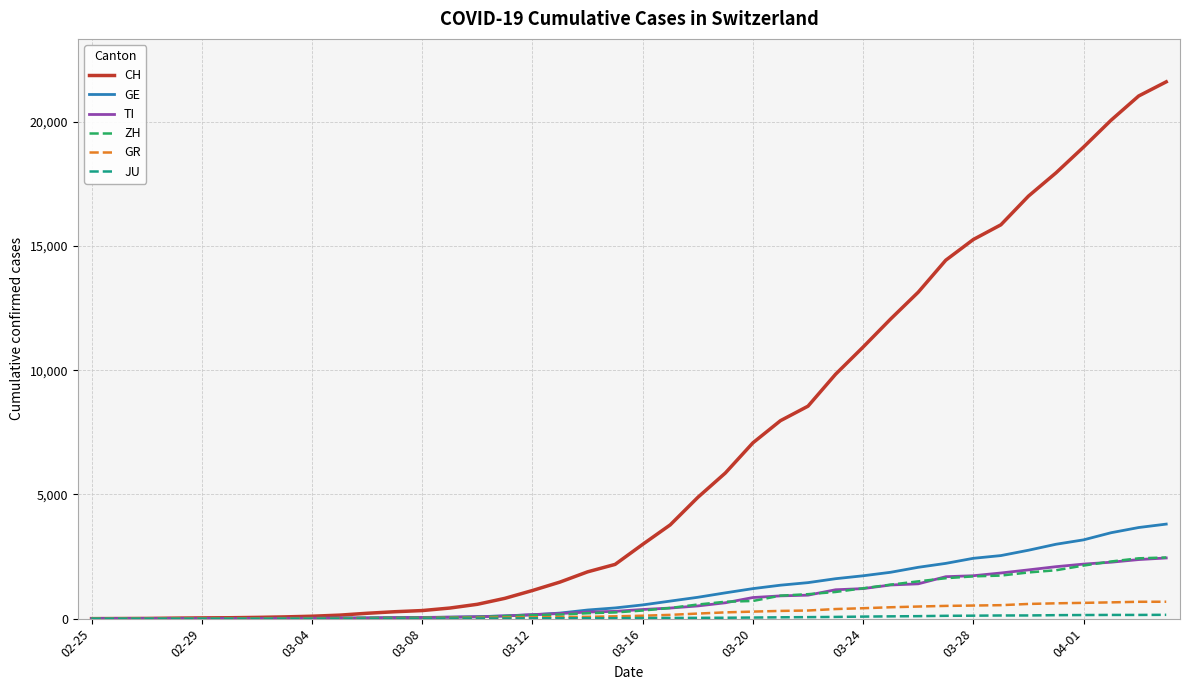

What is the highest value of the GE series?

3805